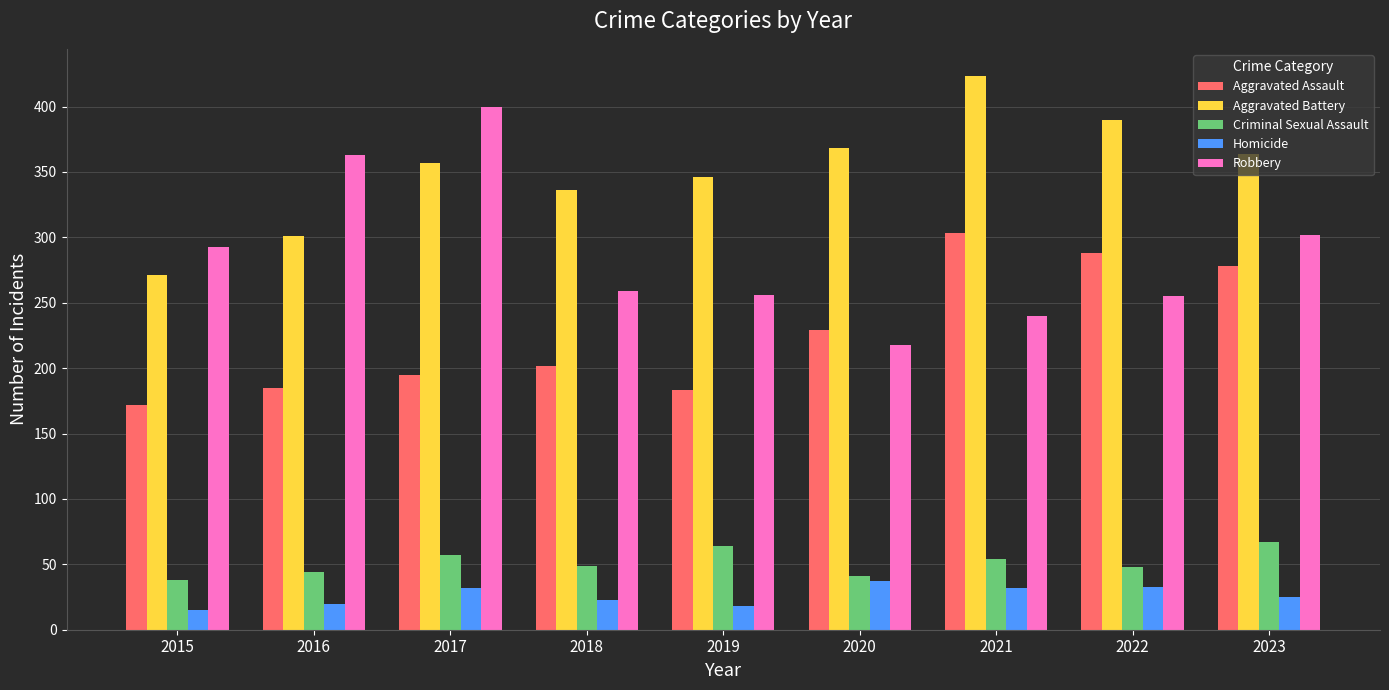

What is the sum of all Aggravated Assault values?

2035